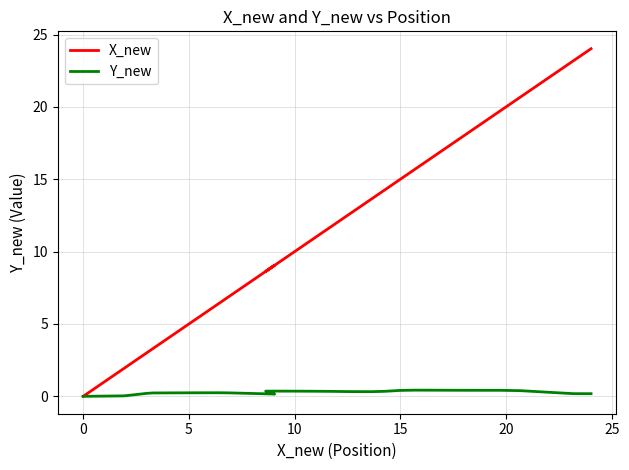

True or false: Y_new and X_new intersect in this chart.

False